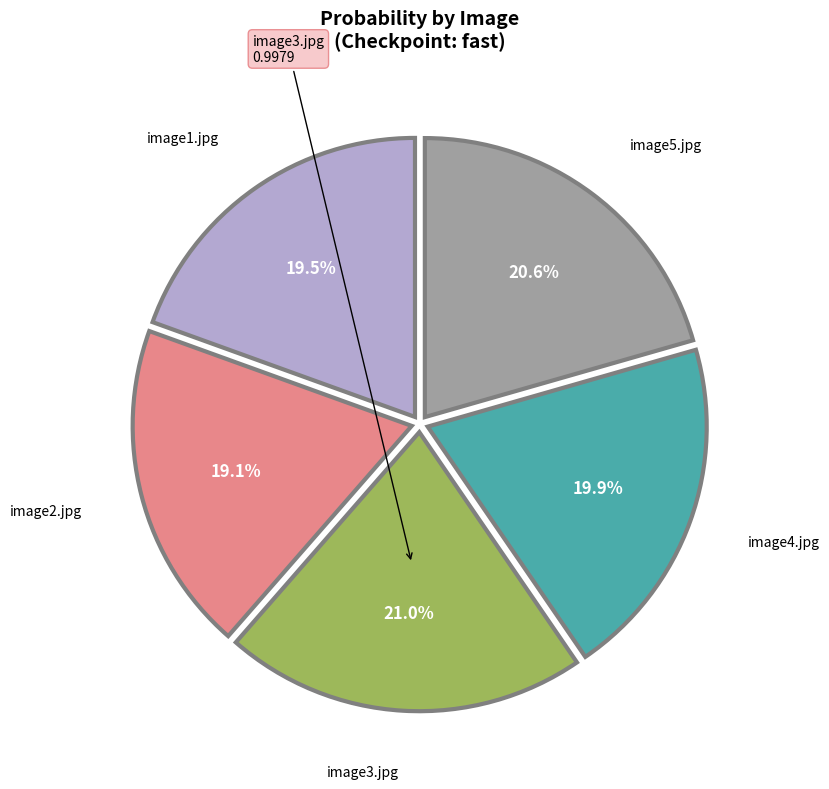

Which has a higher value, image1.jpg or image3.jpg?

image3.jpg